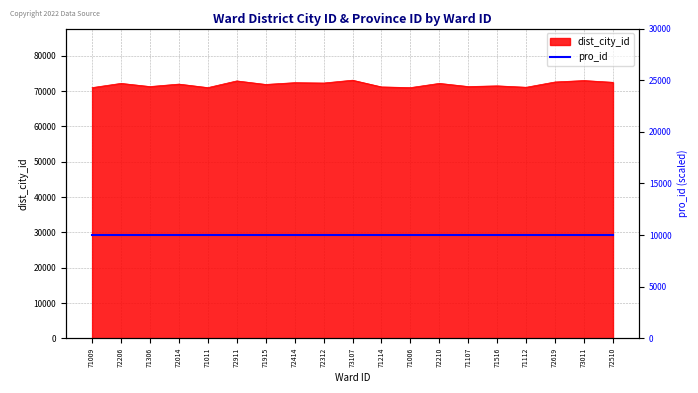

Is it true that the value at 72014 is 72000?

True